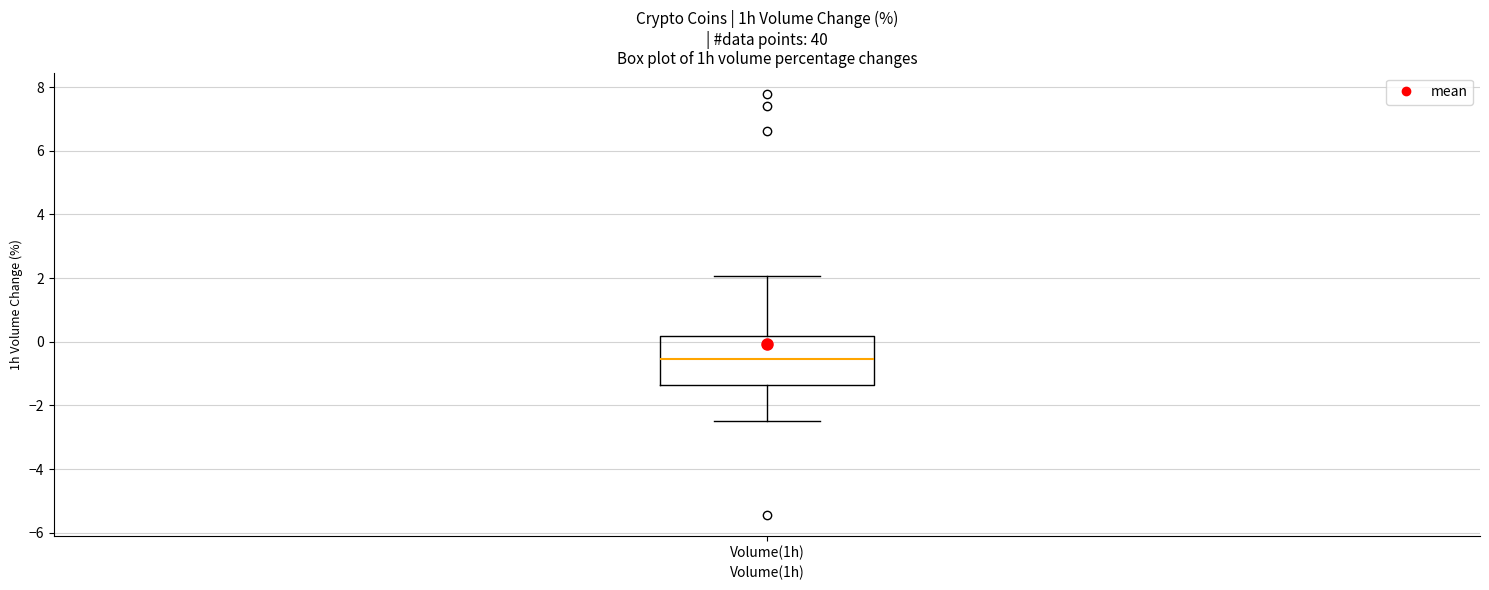

Read this box plot against the y-axis: the position of the median line, the range covered by the box, and the ends of both whiskers. The values are not printed on the chart, so give them approximately, as read against the axis.

median -0.6, box -1.4 to 0.2, whiskers -2.4 to 2.0